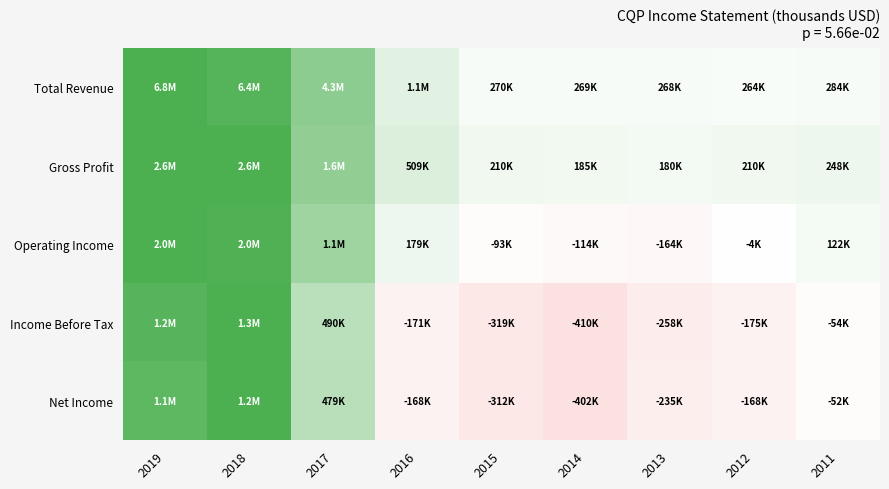

Which has a higher value, 2017 or 2019?

2019